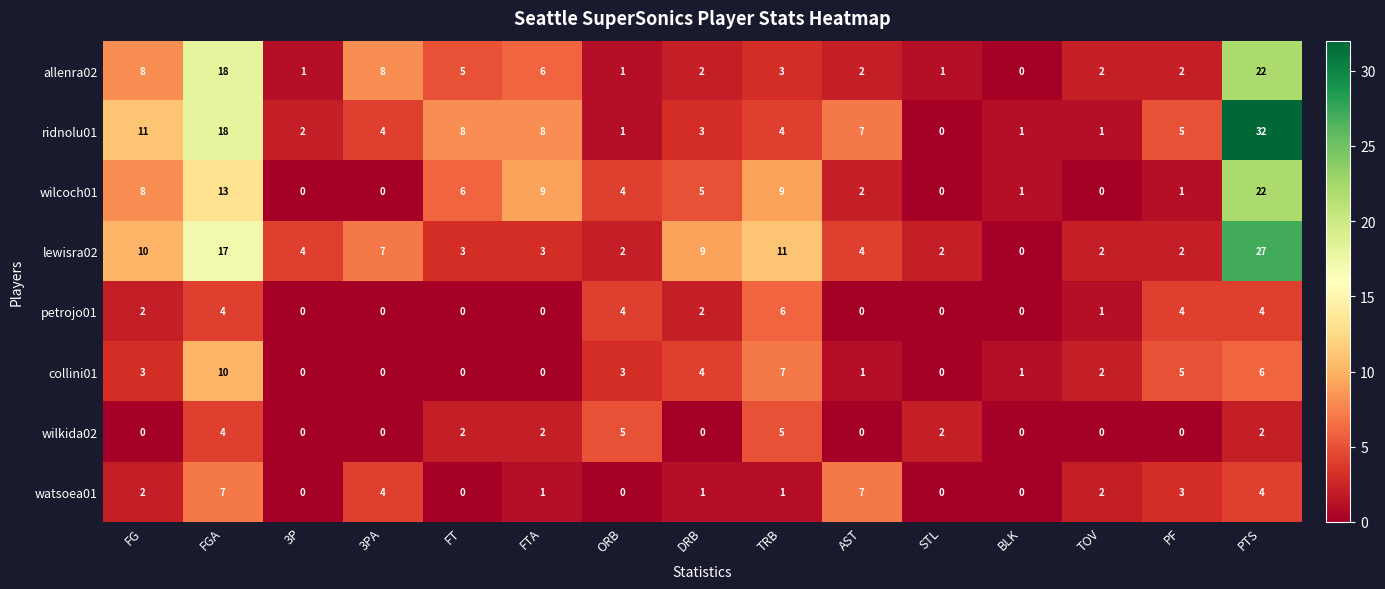

At TRB, list the series in order from smallest to largest.

watsoea01, allenra02, ridnolu01, wilkida02, petrojo01, collini01, wilcoch01, lewisra02